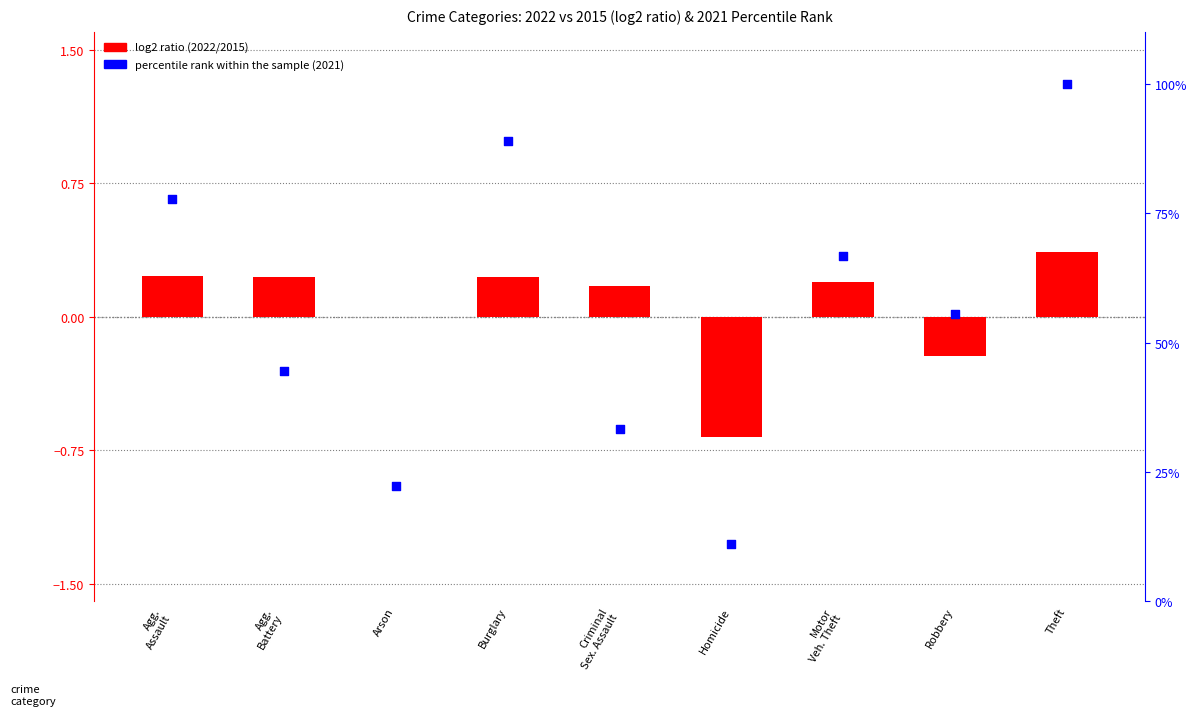

Which series reaches the minimum Y coordinate?

log2 ratio